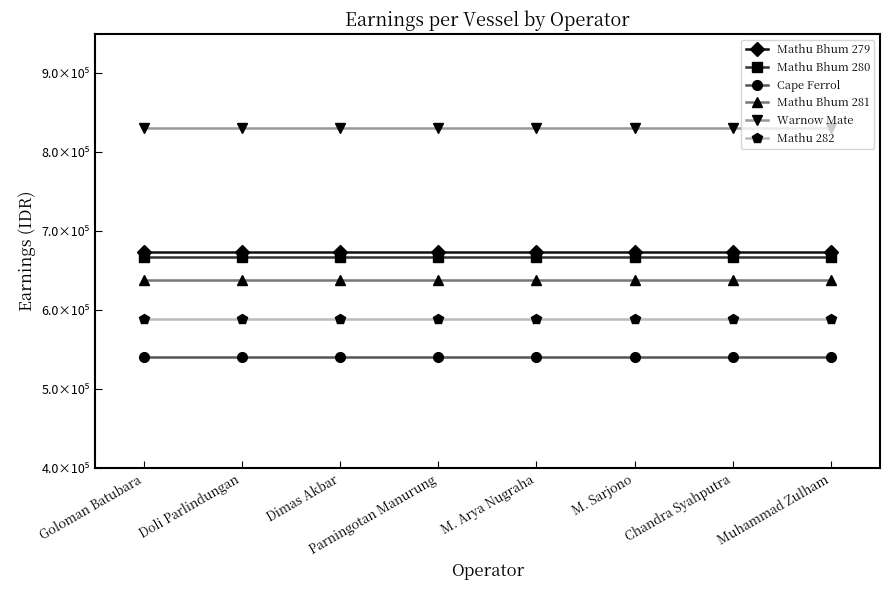

The value of Cape Ferrol at Parningotan Manurung is 831850.9. True or false?

False